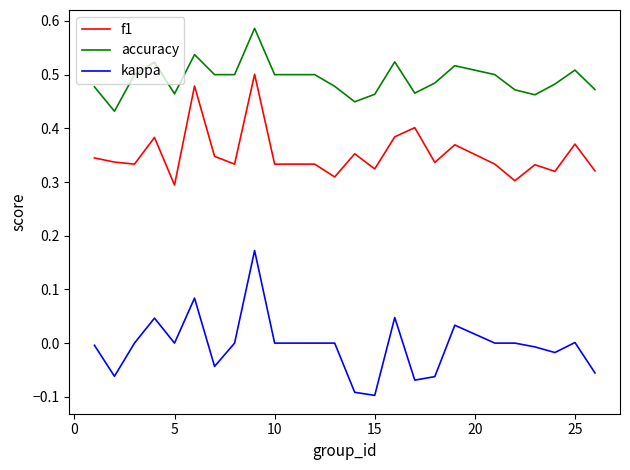

Rank the series by their maximum value, from highest to lowest.

accuracy, f1, kappa